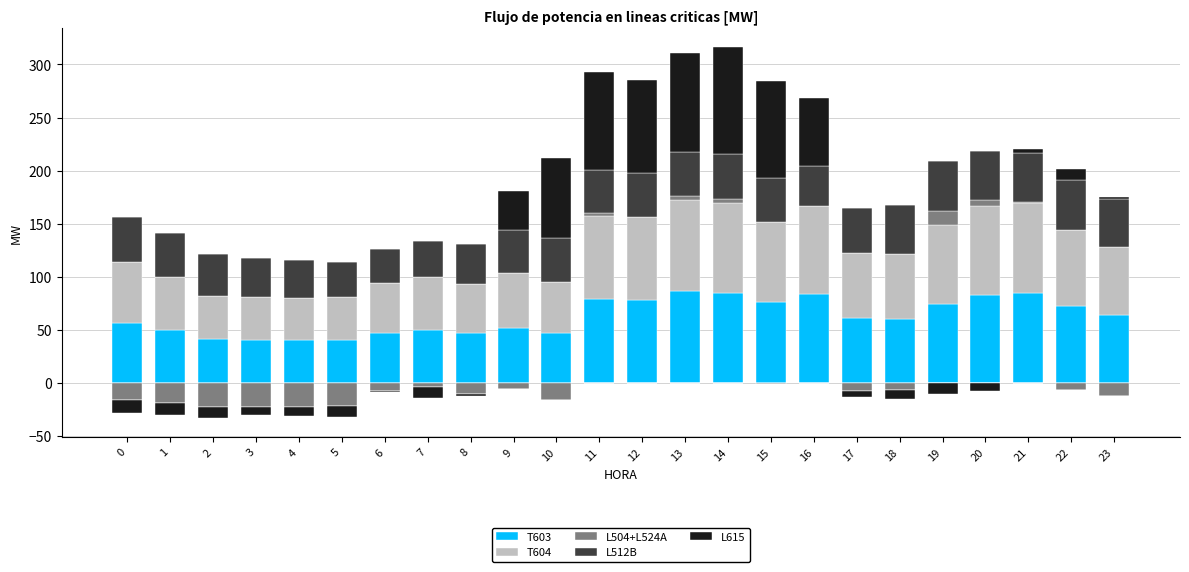

What are all the series names shown in the legend?

T603, T604, L504+L524A, L512B, L615